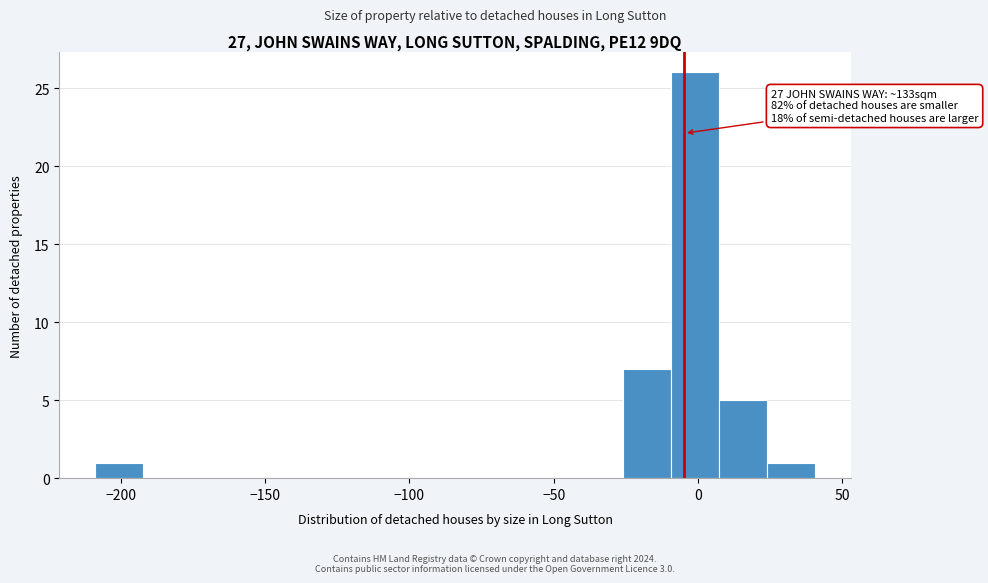

Around what value on the x-axis is the tallest bar? Give the approximate position of its centre, as read against the axis.

0